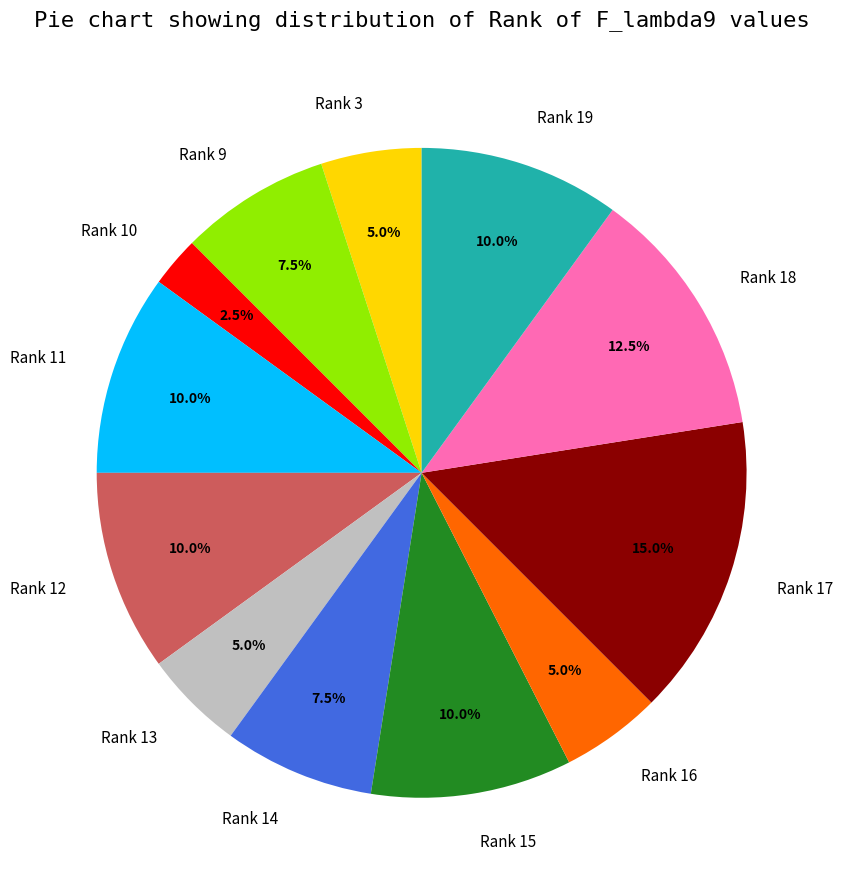

What percentage is NOT represented by Rank 13?

95.0%